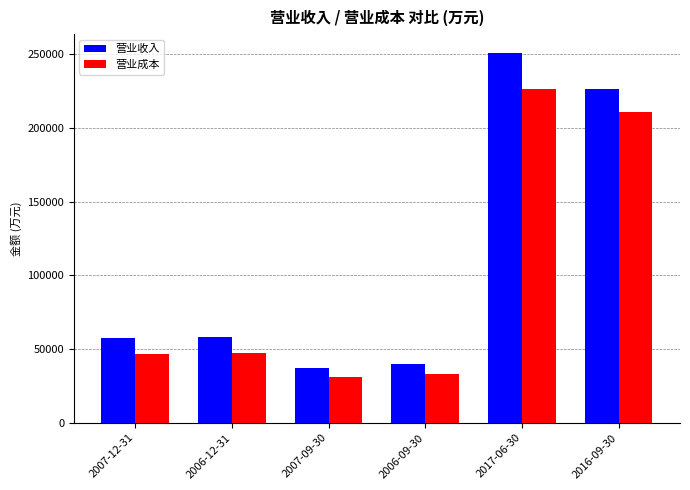

How many series are shown in this chart?

2